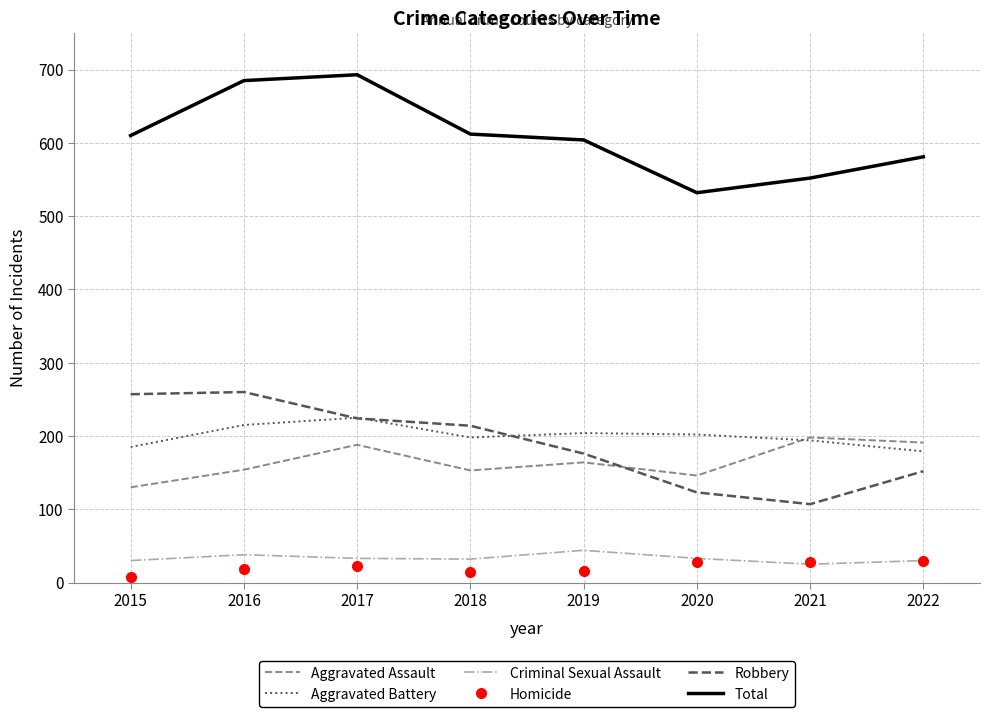

Which label corresponds to the smallest value in the chart?

2015